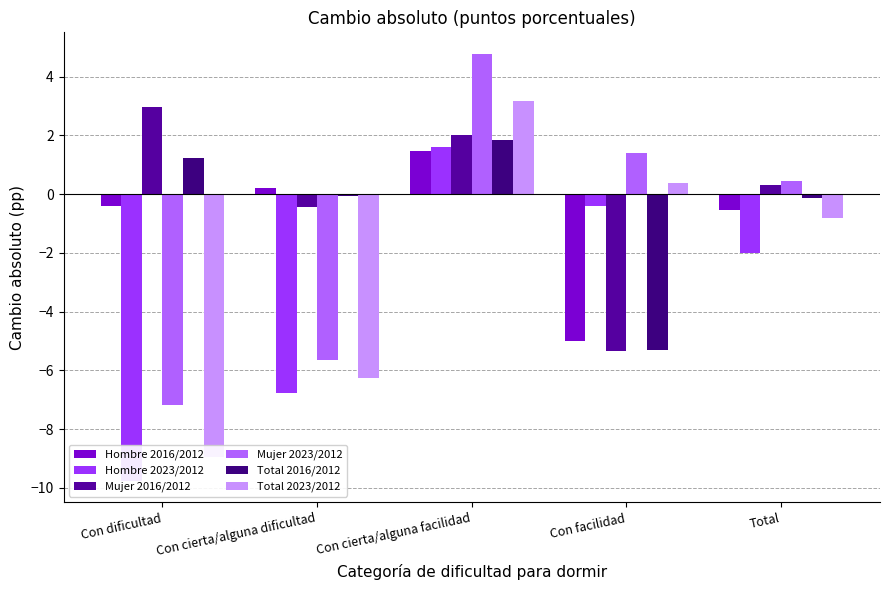

What is the difference between the maximum and second lowest values in the Total 2016/2012 series?

2.0